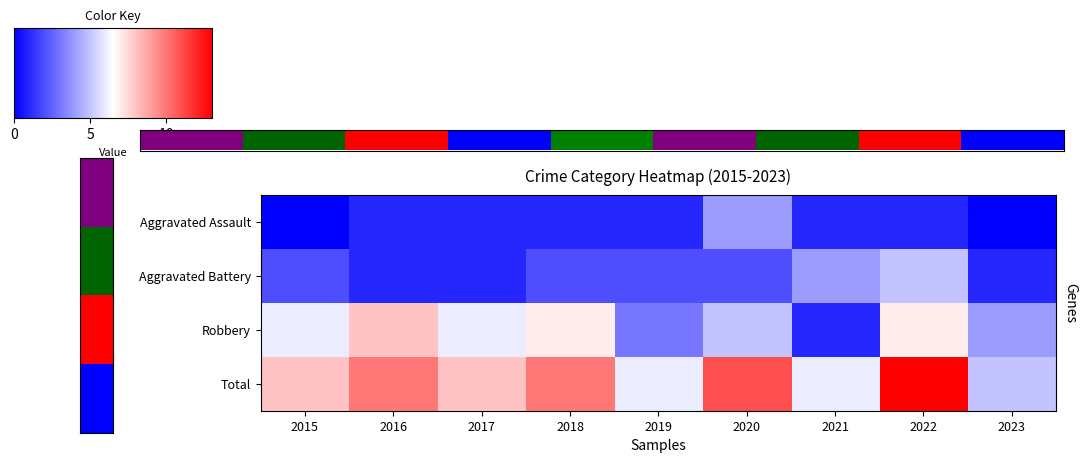

At which category is the sum across all series the highest?

2022